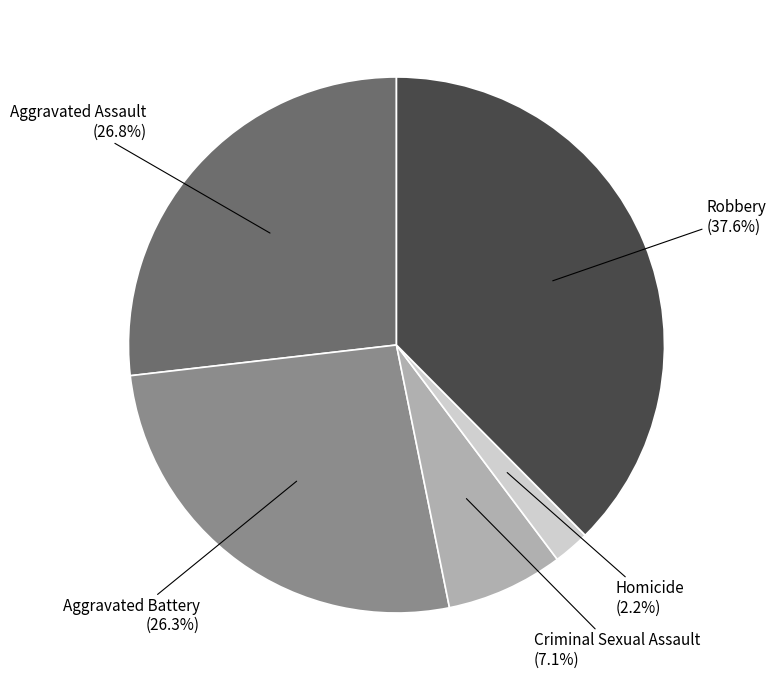

Does any single category account for the majority?

No